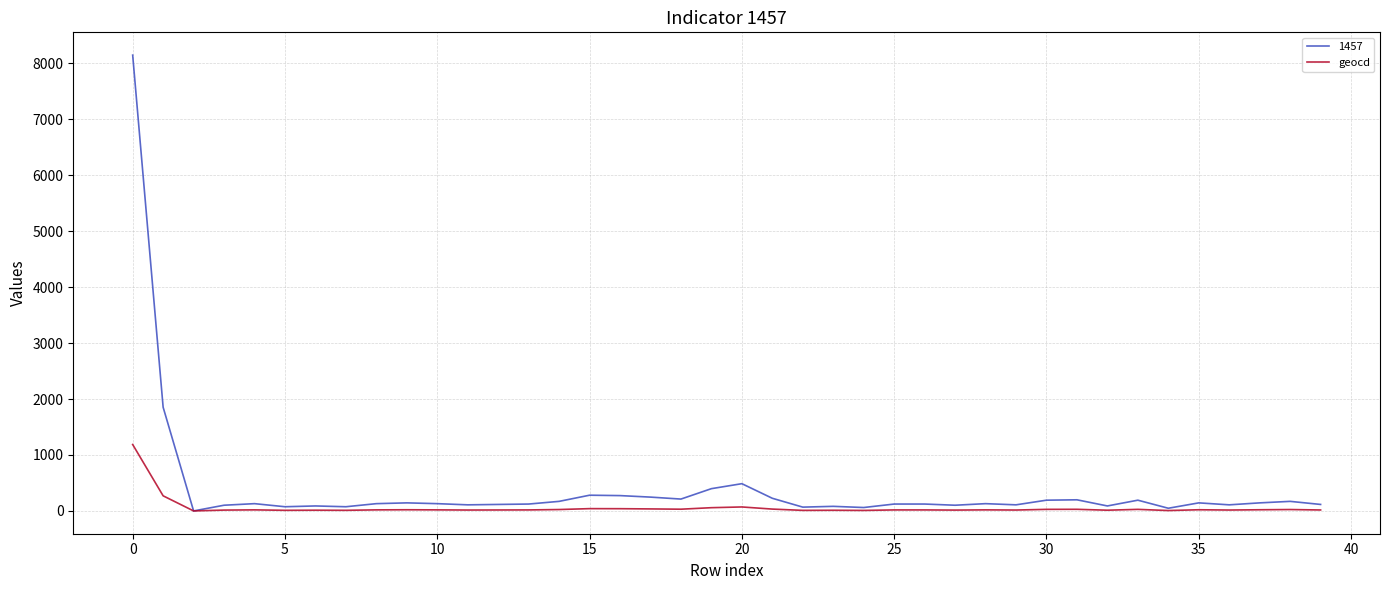

How many categories are shown in the chart?

40